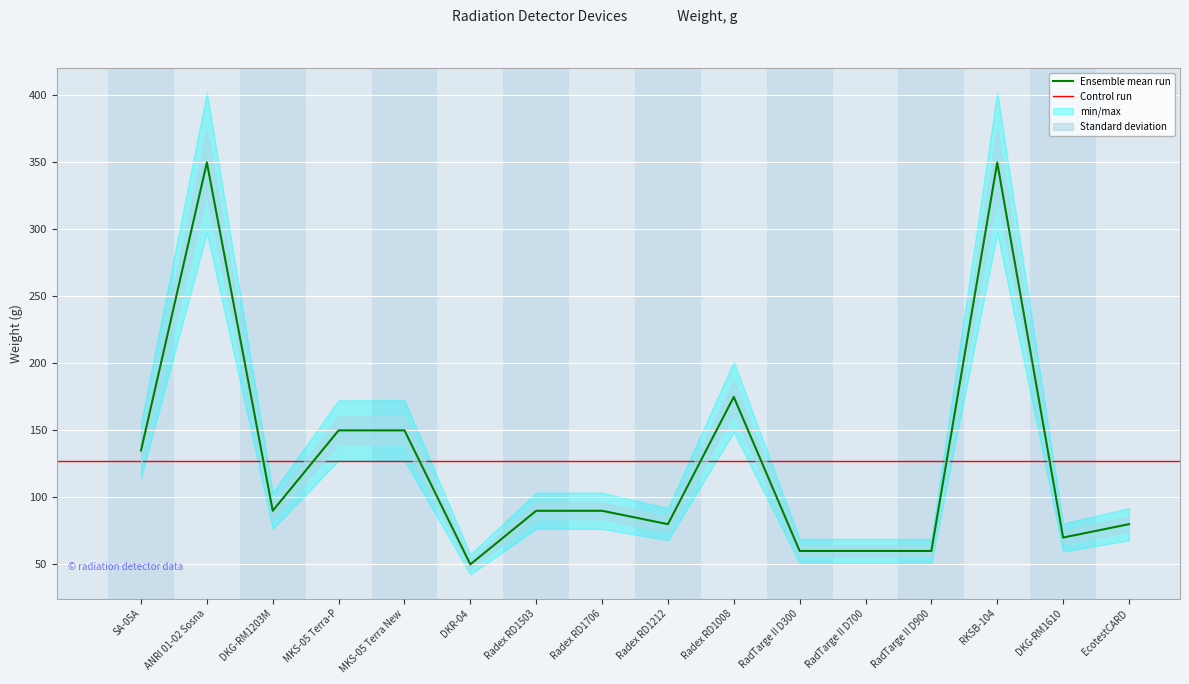

The chart shows a value of 202 at MKS-05 Terra New. True or false?

False